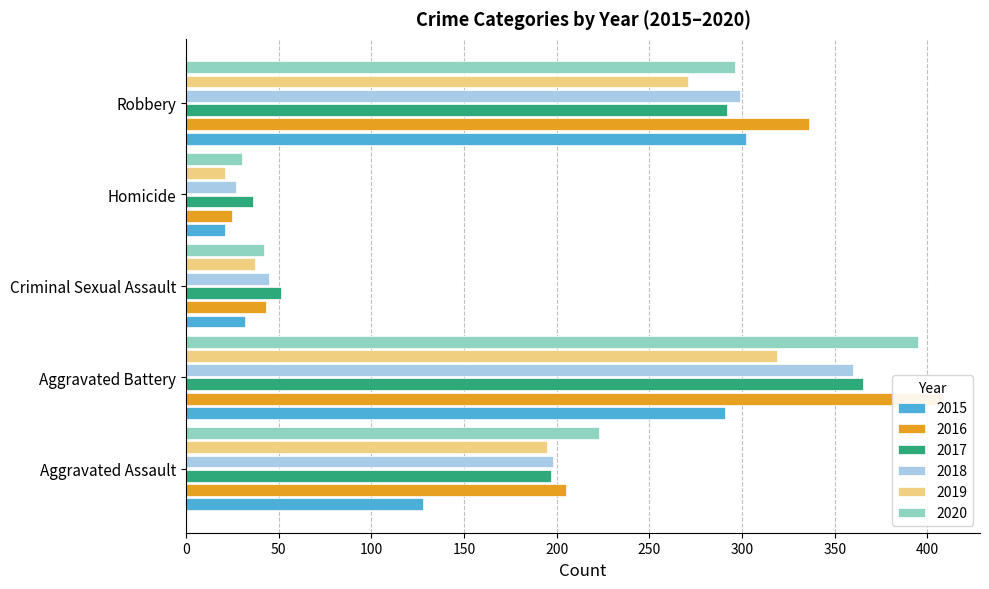

At which label is 2018 closest to 193?

Aggravated Assault